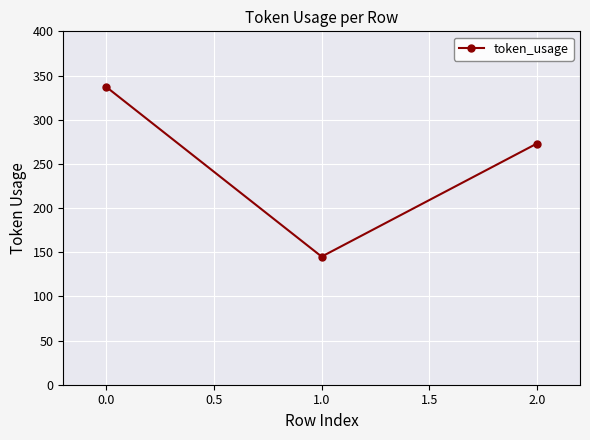

How many lines are shown in the chart?

1